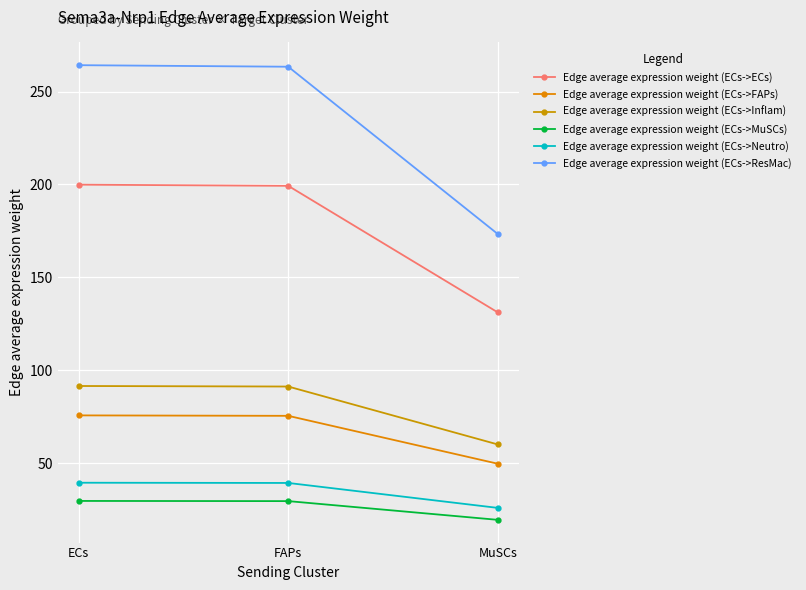

What is the label of the 3rd point from the right?

ECs